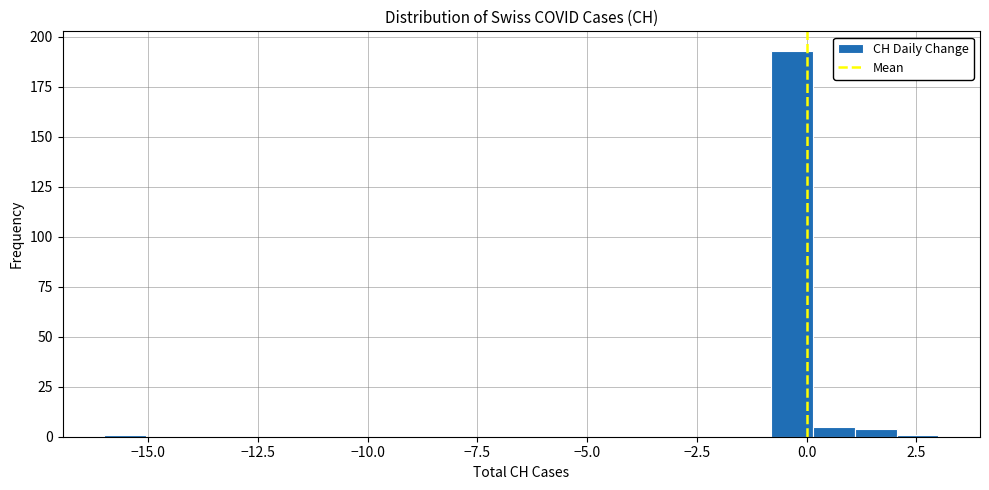

Around what value on the x-axis is the tallest bar? Give the approximate position of its centre, as read against the axis.

-0.5